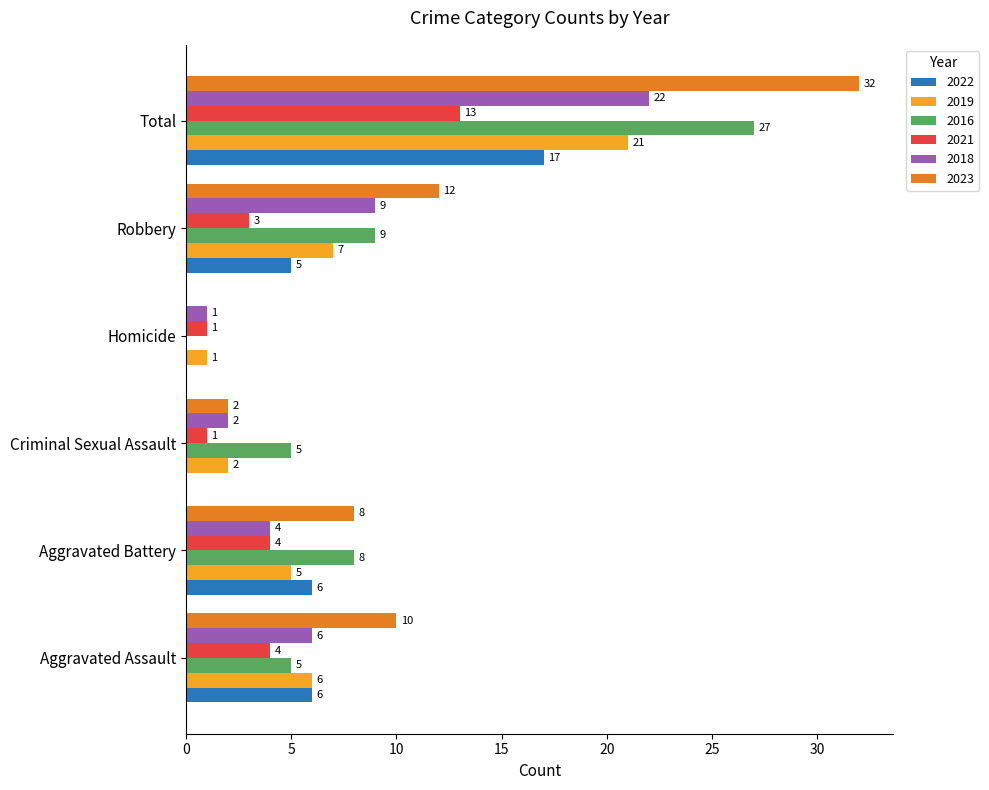

At which label is 2016 closest to 13?

Robbery